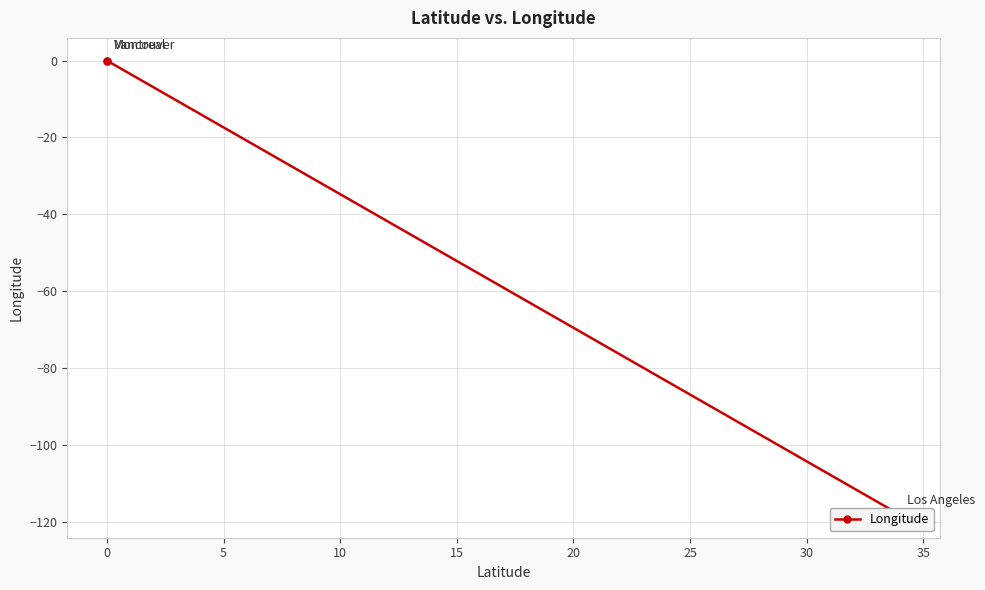

Is this an area chart (filled region under the line)?

No